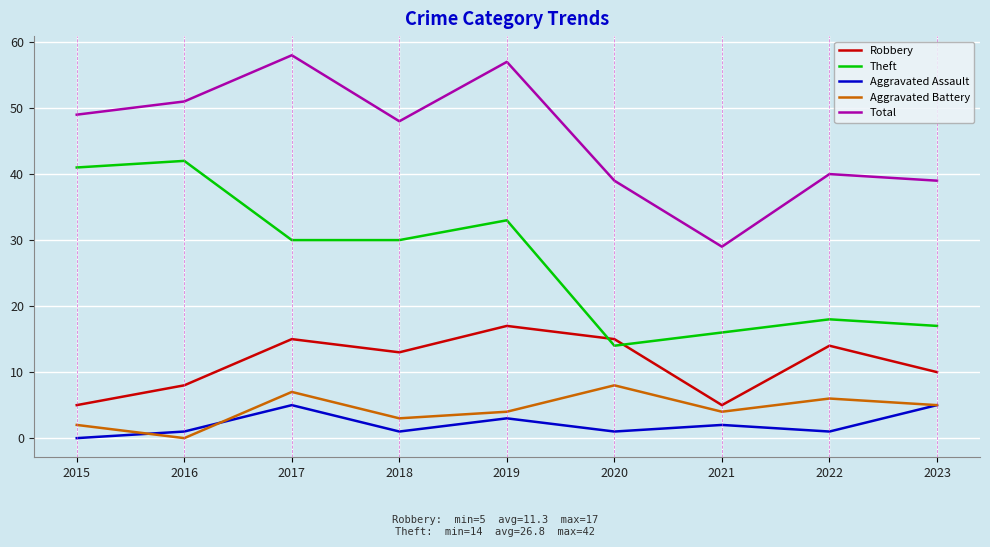

True or false: Robbery has more than 1 interior local peaks.

True